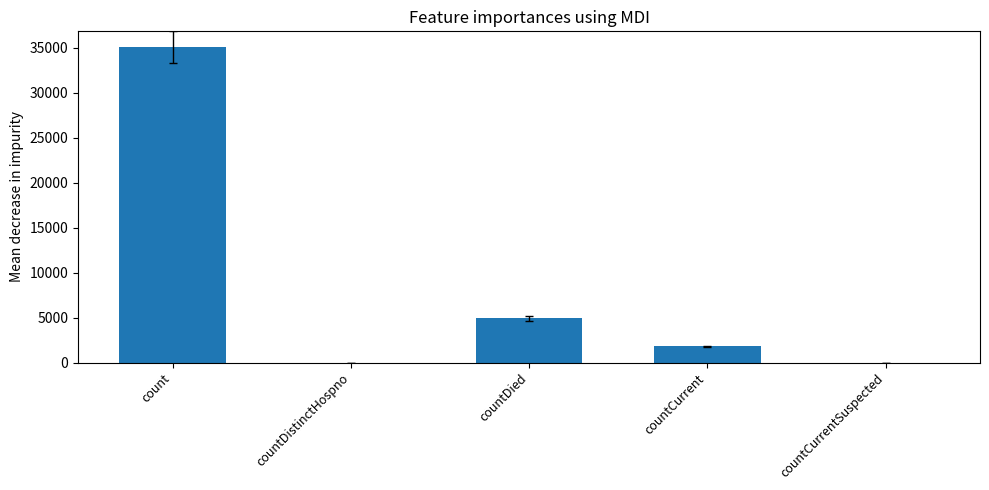

How many series are shown in this chart?

1